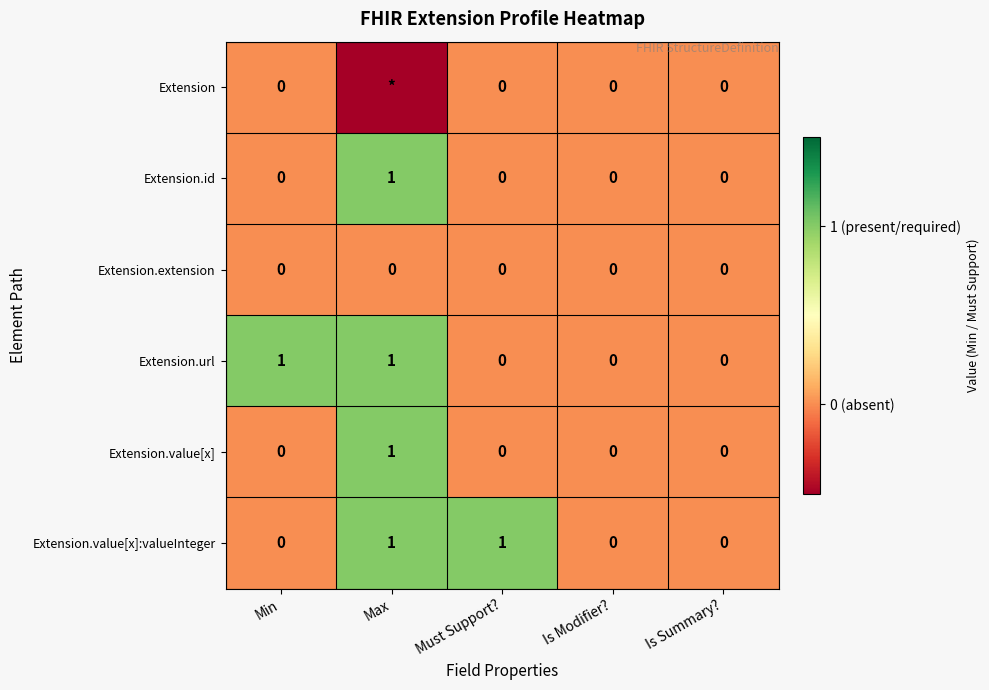

The Extension.value[x]:valueInteger series shows 0 at Is Summary?. True or false?

True